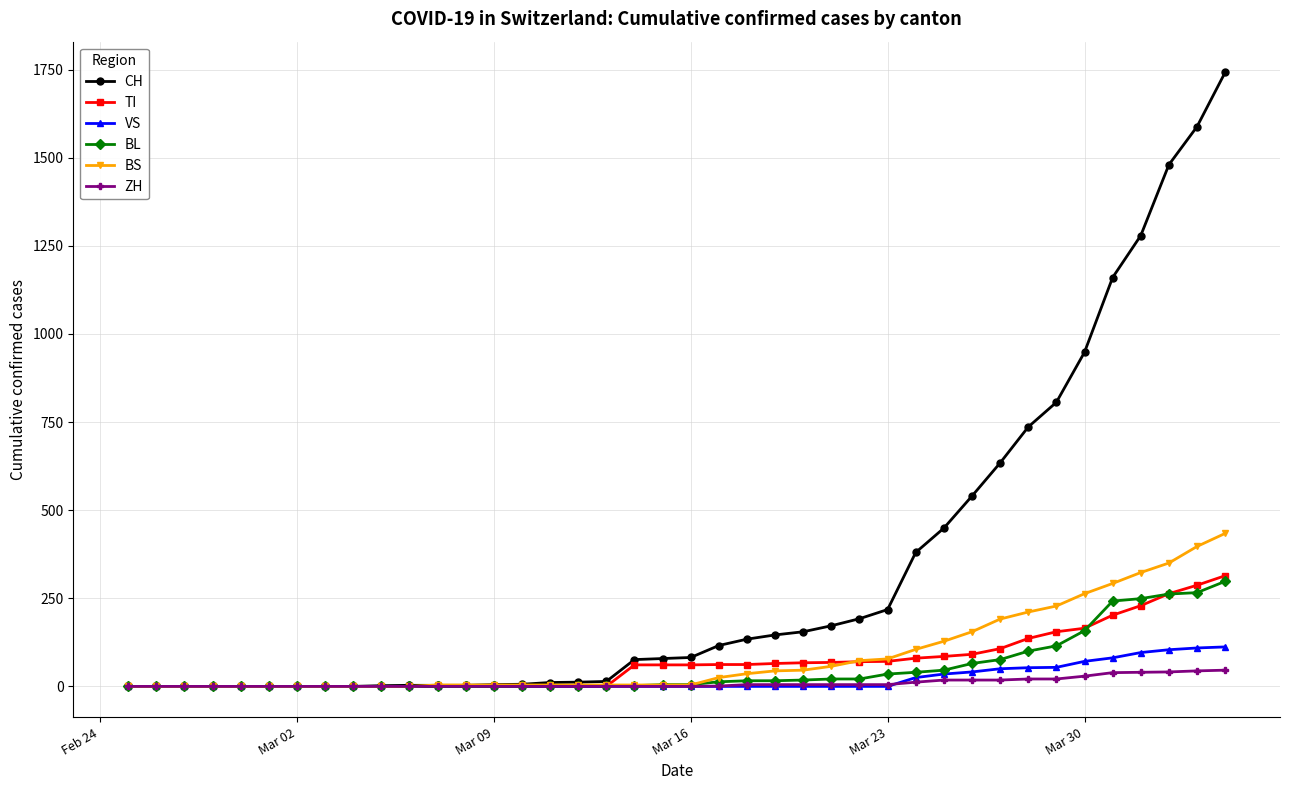

What is the highest value of the CH series?

1742